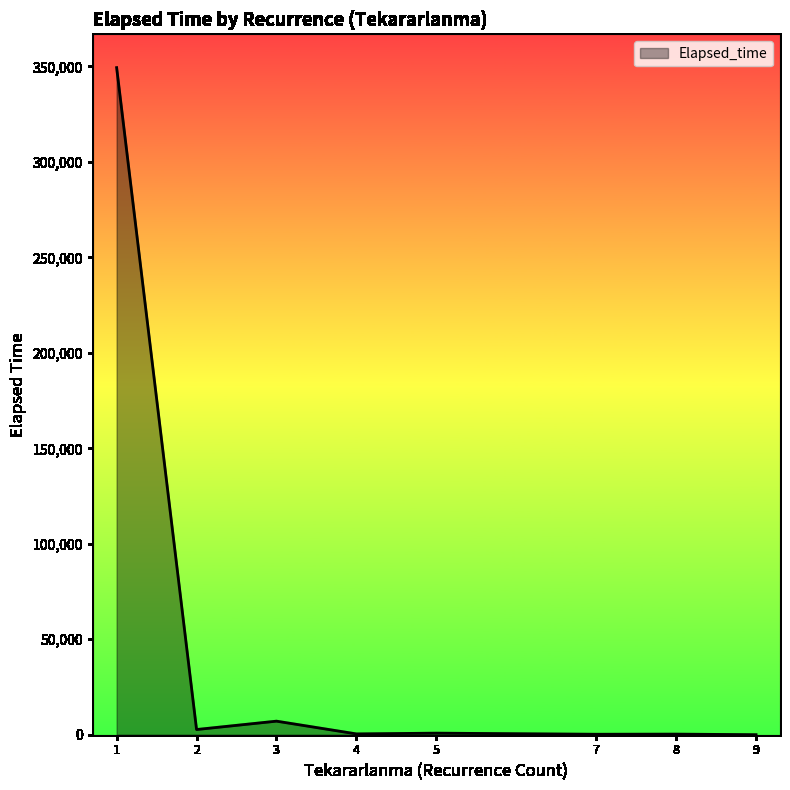

What is the sum of all values?

361025